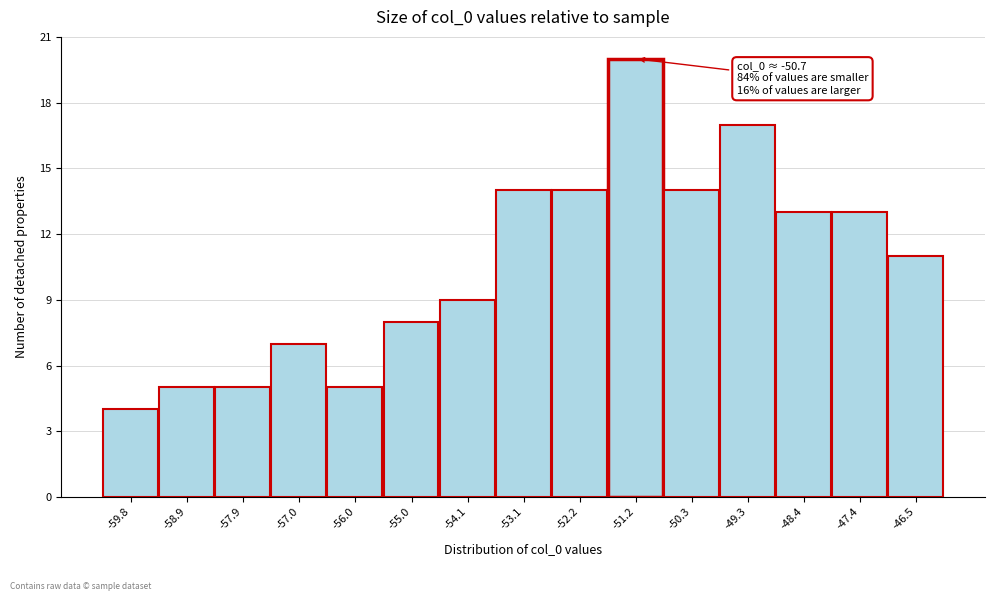

Reading right to left, extract all data points from this chart.

-46.5=11	-47.4=13	-48.4=13	-49.3=17	-50.3=14	-51.2=20	-52.2=14	-53.1=14	-54.1=9	-55.0=8	-56.0=5	-57.0=7	-57.9=5	-58.9=5	-59.8=4